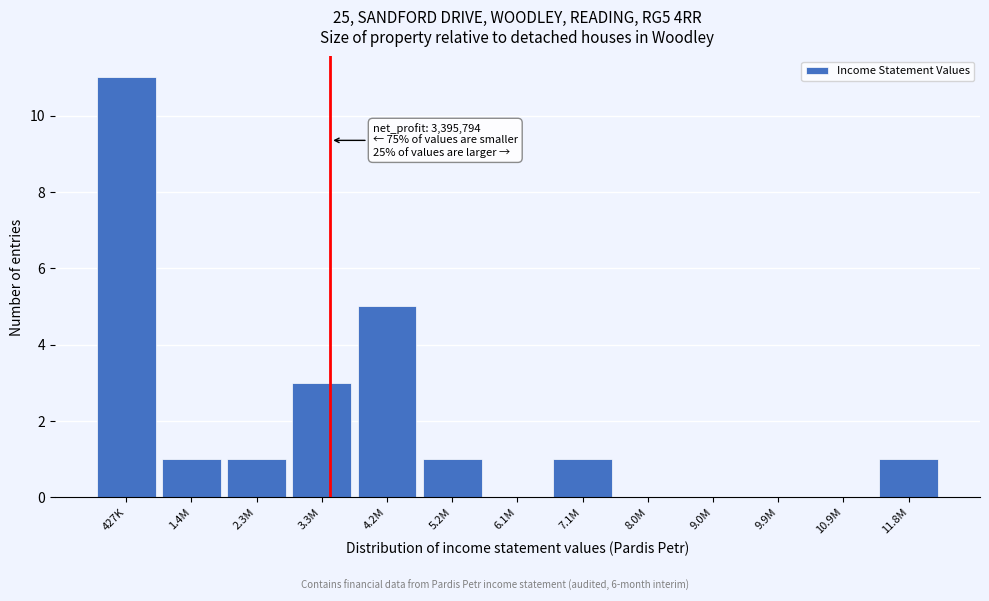

Reading right to left, what are all the values shown in this chart?

11.8M=1	10.9M=0	9.9M=0	9.0M=0	8.0M=0	7.1M=1	6.1M=0	5.2M=1	4.2M=5	3.3M=3	2.3M=1	1.4M=1	427K=11